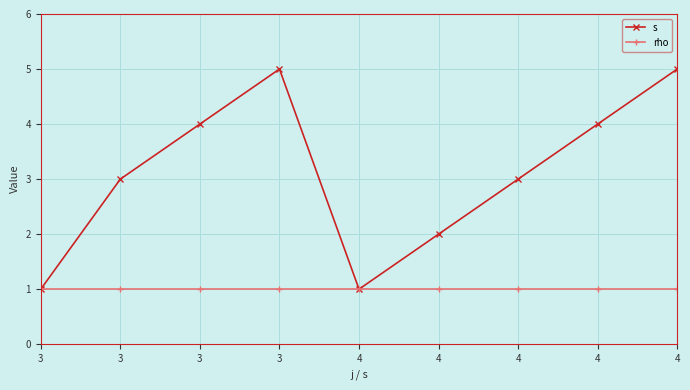

List the series in order of their overall mean, lowest first.

rho, s